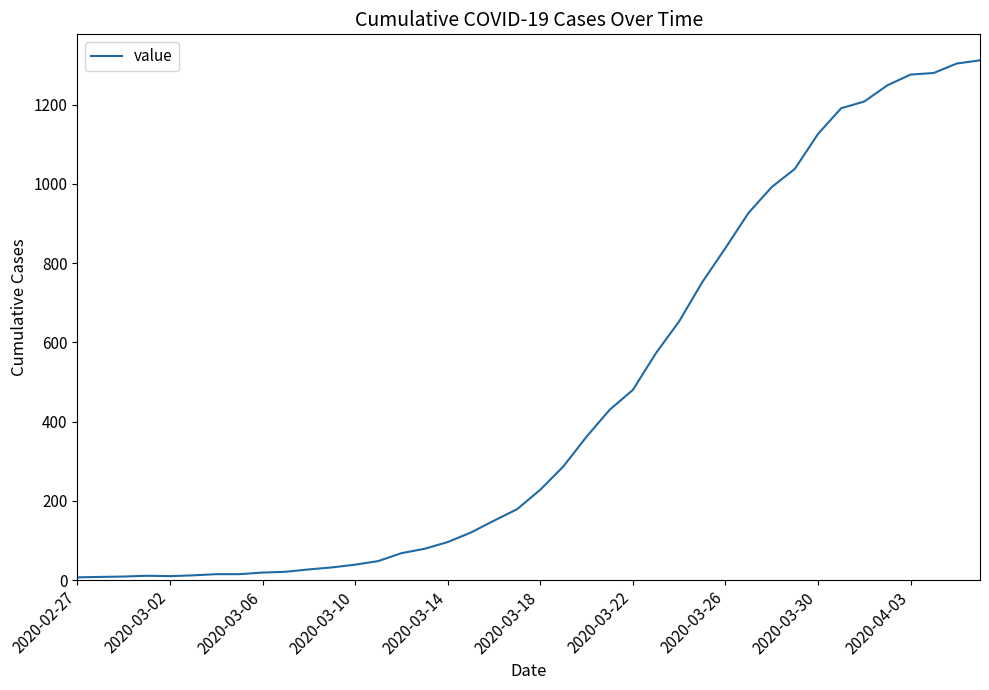

What is the greatest value displayed?

1312